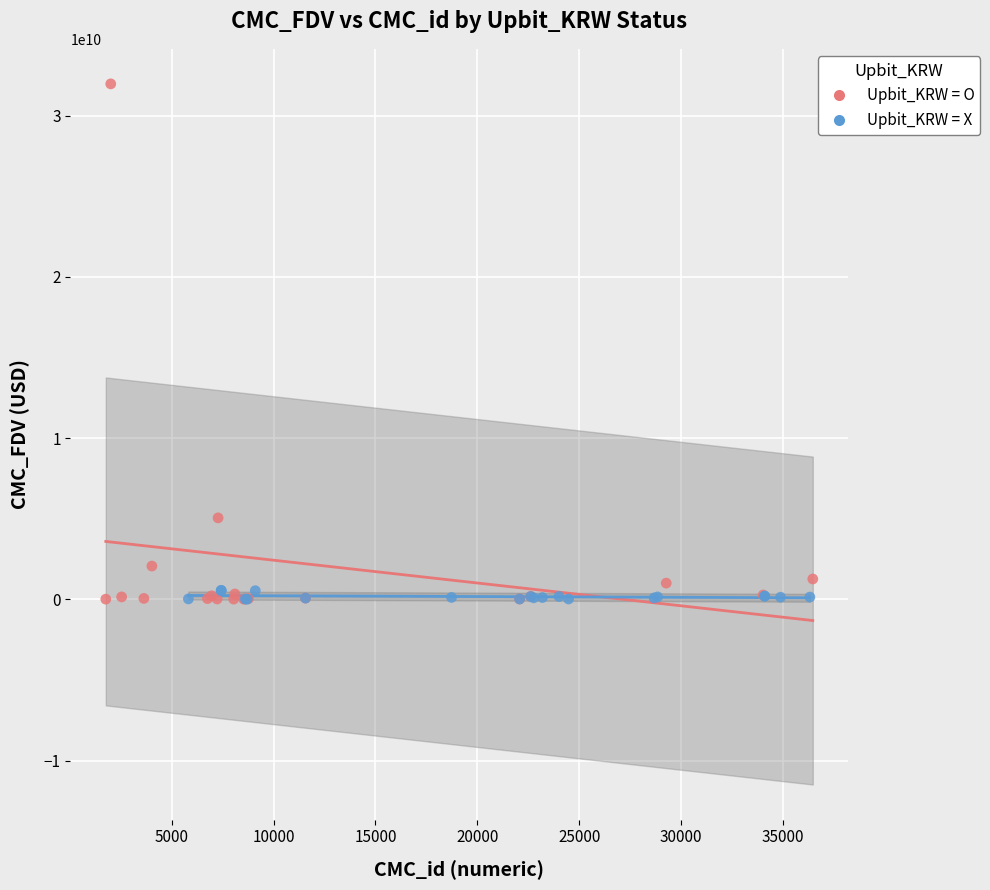

Which series reaches the maximum Y coordinate?

Upbit_KRW = O